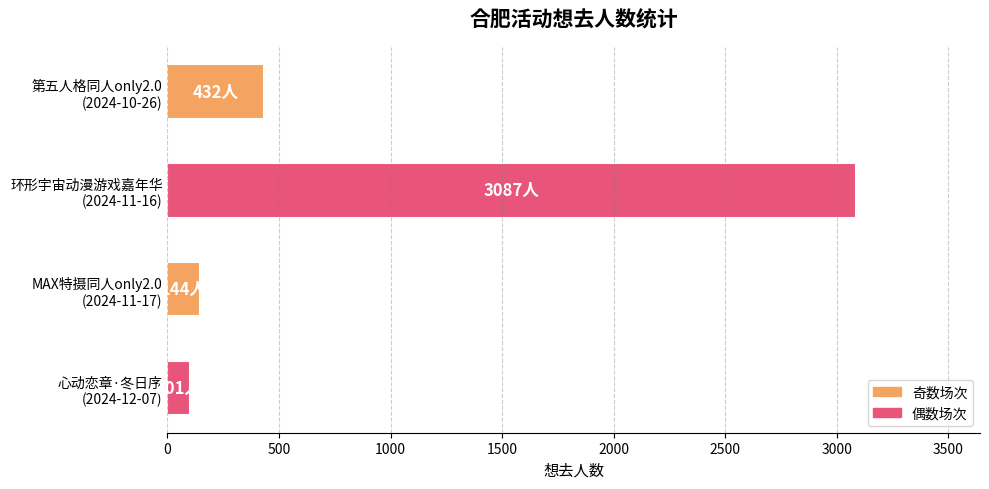

What is the value of the 4th bar from the top?

101